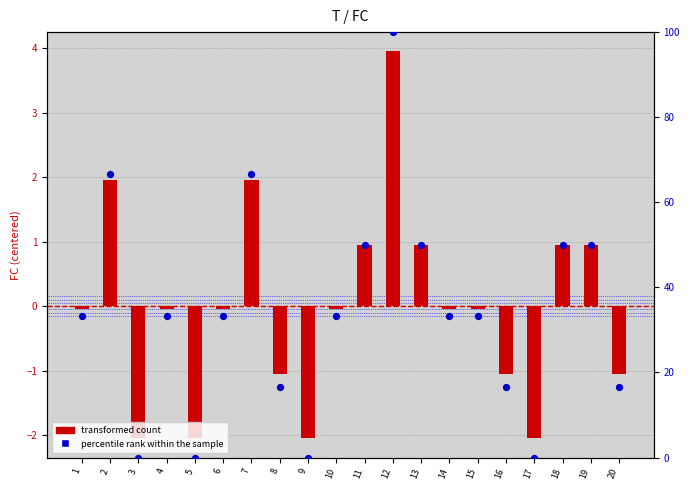

What are all the series names shown in the legend?

transformed count, percentile rank within the sample